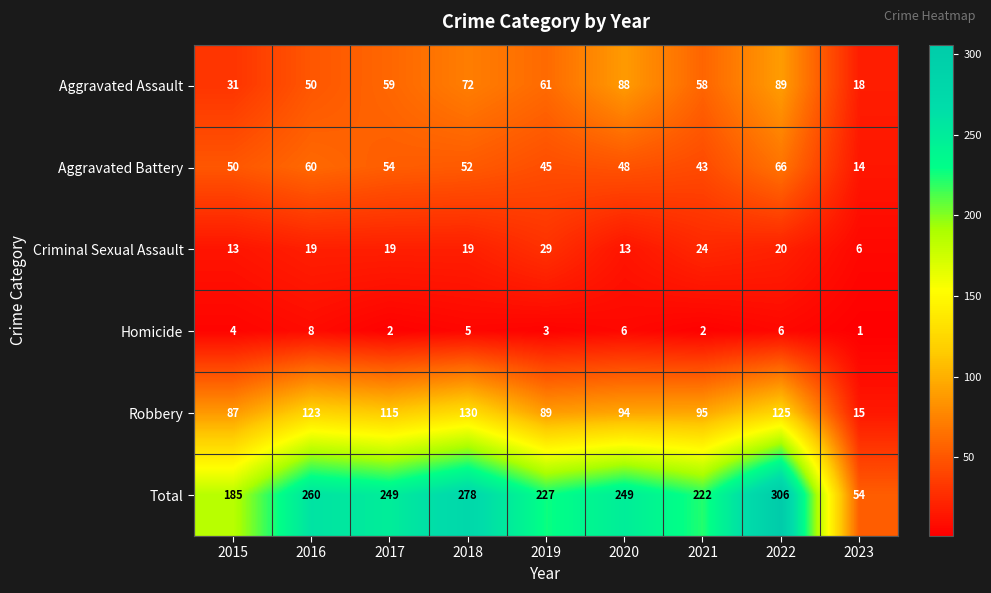

Between 2016 and 2019, which series saw the biggest shift?

Robbery